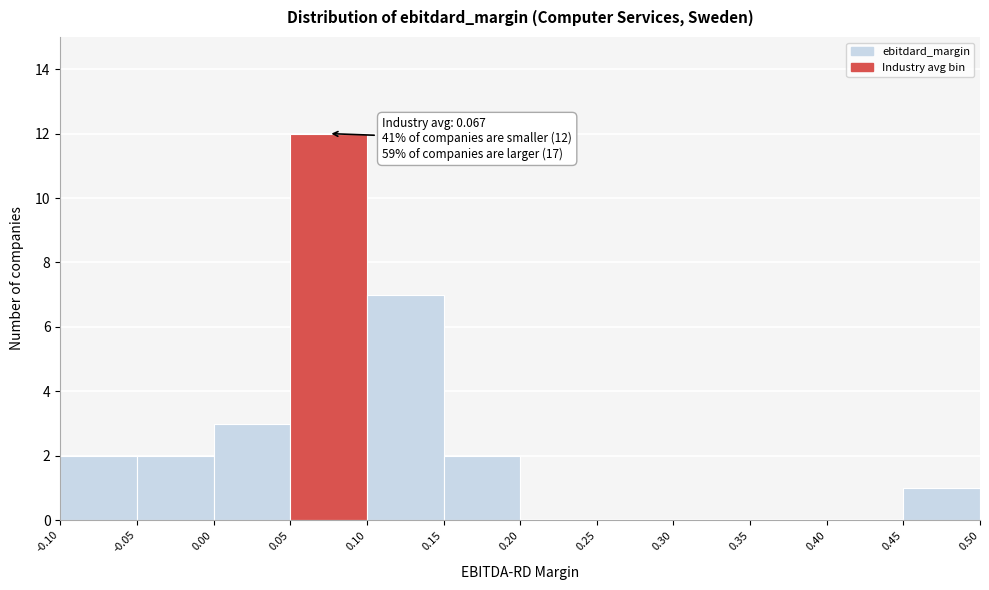

Which range on the x-axis has the tallest bar?

0.05 to 0.10